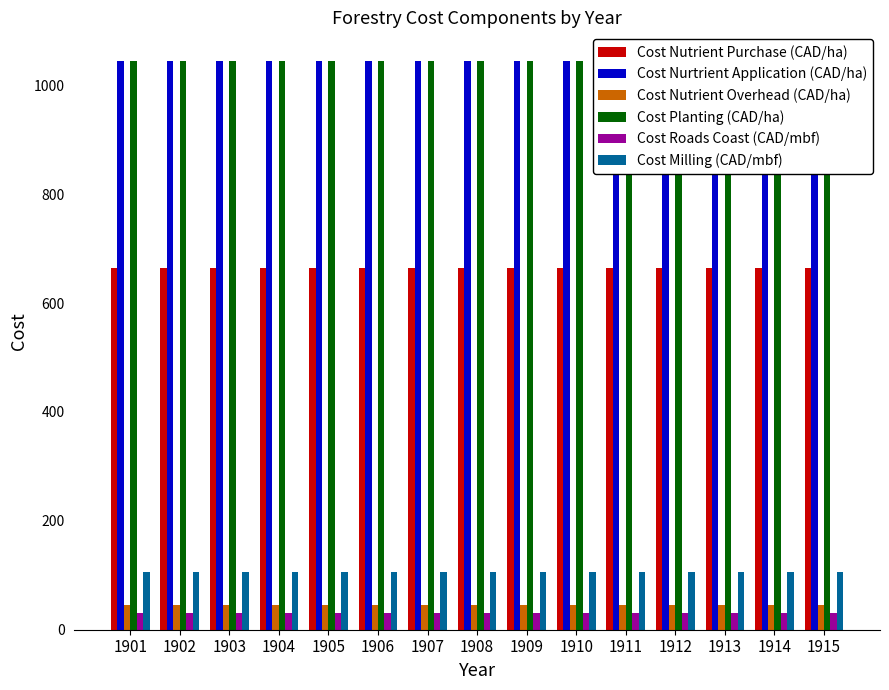

Reading right to left, what are all the values shown in this chart?

Cost Nutrient Purchase (CAD/ha): 1915=665	1914=665	1913=665	1912=665	1911=665	1910=665	1909=665	1908=665	1907=665	1906=665	1905=665	1904=665	1903=665	1902=665	1901=665
Cost Nurtrient Application (CAD/ha): 1915=1045	1914=1045	1913=1045	1912=1045	1911=1045	1910=1045	1909=1045	1908=1045	1907=1045	1906=1045	1905=1045	1904=1045	1903=1045	1902=1045	1901=1045
Cost Nutrient Overhead (CAD/ha): 1915=45	1914=45	1913=45	1912=45	1911=45	1910=45	1909=45	1908=45	1907=45	1906=45	1905=45	1904=45	1903=45	1902=45	1901=45
Cost Planting (CAD/ha): 1915=1045	1914=1045	1913=1045	1912=1045	1911=1045	1910=1045	1909=1045	1908=1045	1907=1045	1906=1045	1905=1045	1904=1045	1903=1045	1902=1045	1901=1045
Cost Roads Coast (CAD/mbf): 1915=30	1914=30	1913=30	1912=30	1911=30	1910=30	1909=30	1908=30	1907=30	1906=30	1905=30	1904=30	1903=30	1902=30	1901=30
Cost Milling (CAD/mbf): 1915=106	1914=106	1913=106	1912=106	1911=106	1910=106	1909=106	1908=106	1907=106	1906=106	1905=106	1904=106	1903=106	1902=106	1901=106